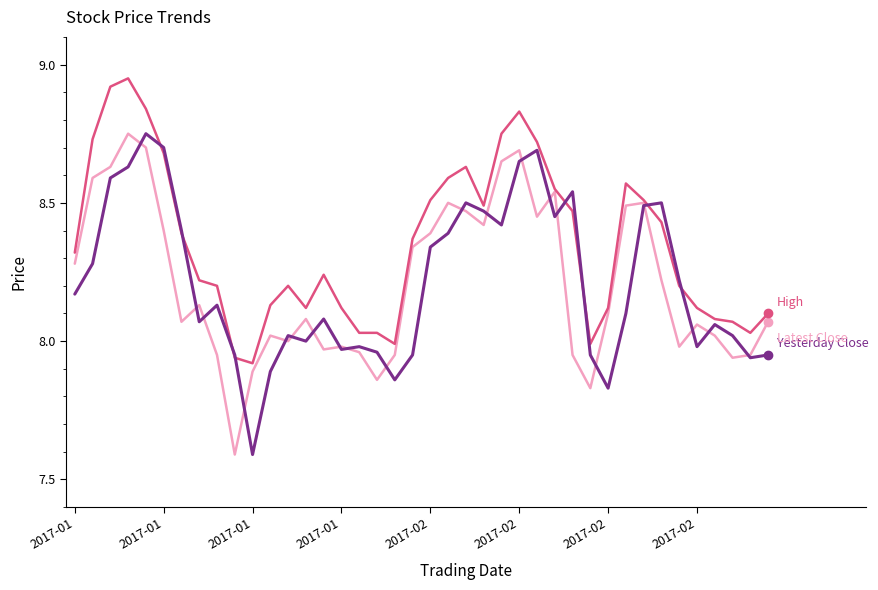

How many lines are shown in the chart?

3